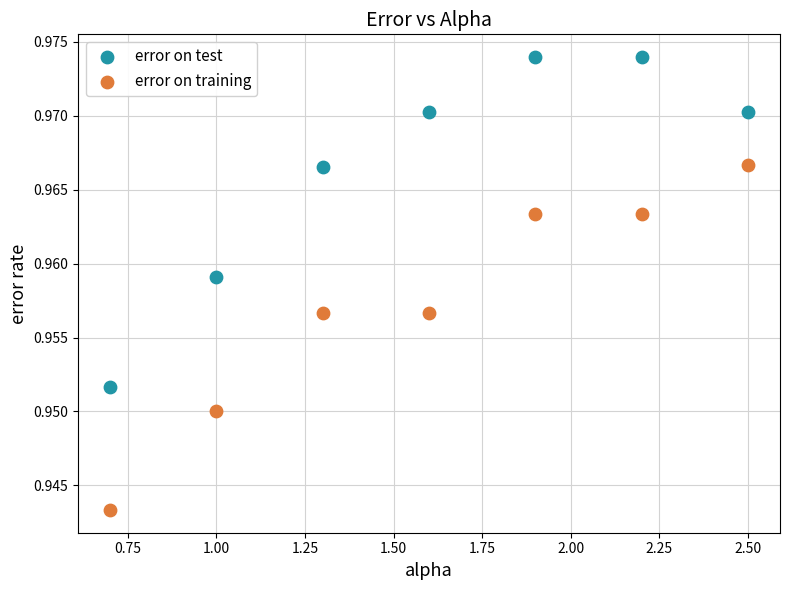

What are all the series names shown in the legend?

error on test, error on training